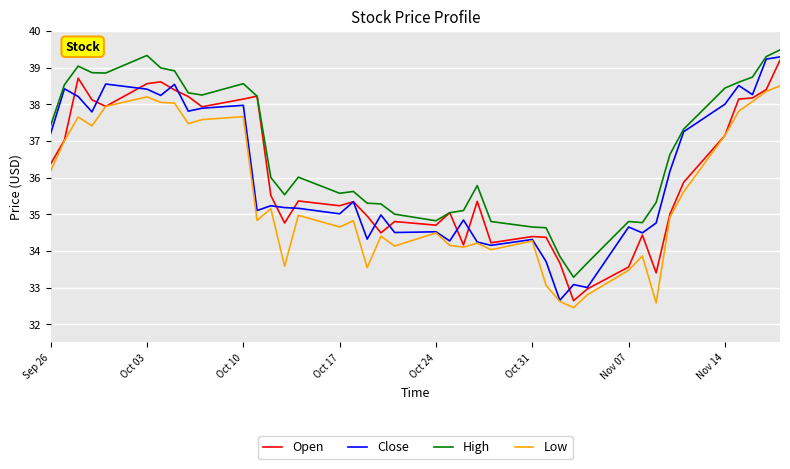

True or false: Low and High intersect in this chart.

False